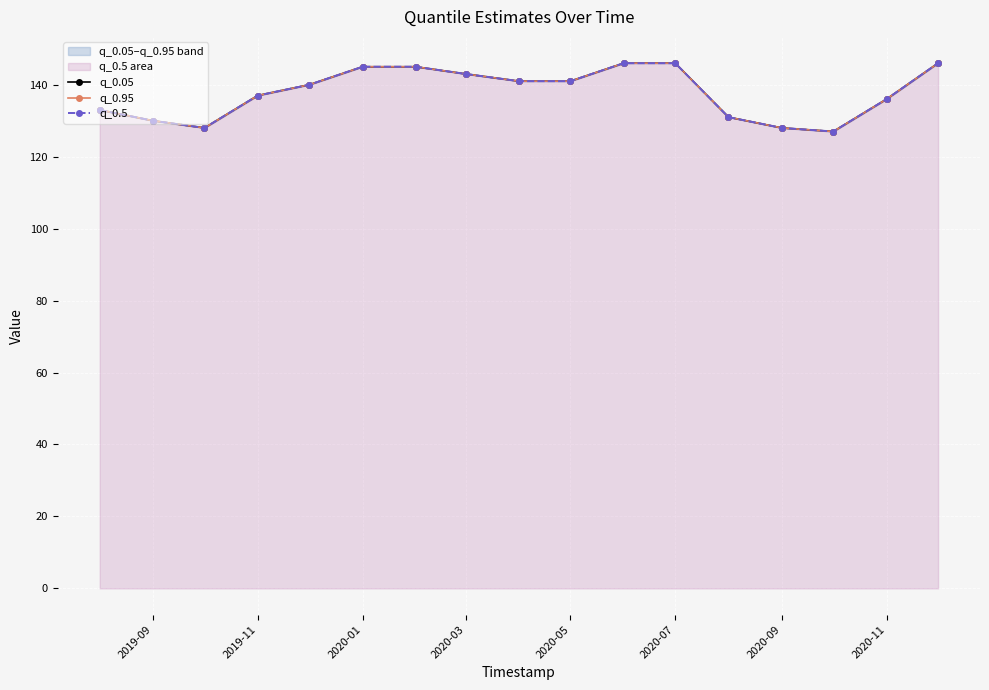

The q_0.05 series shows 183 at 2020-11. True or false?

False